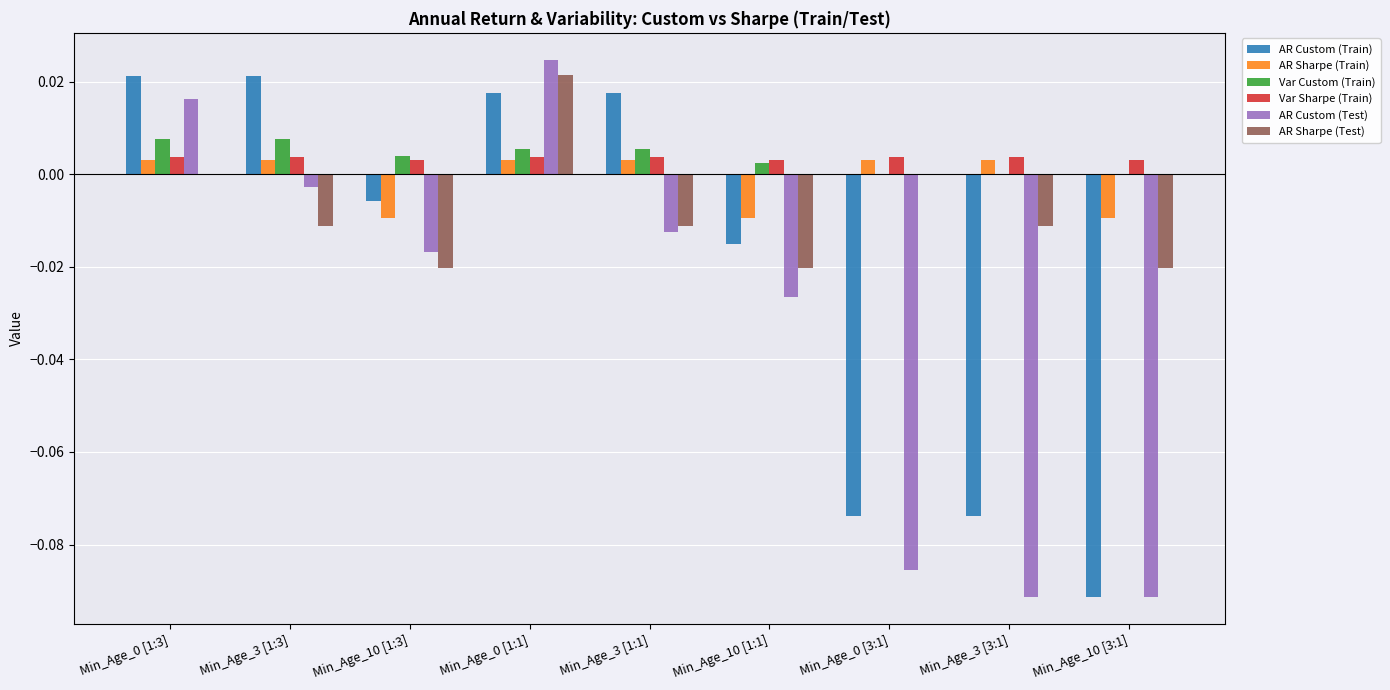

What is the total value across all series at Min_Age_3 [3:1]?

-0.2